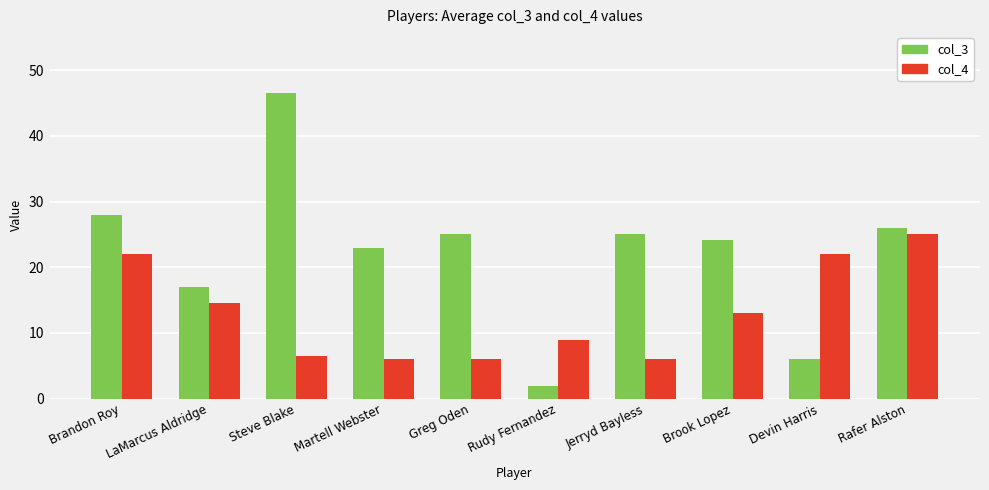

What are all the series names shown in the legend?

col_3, col_4